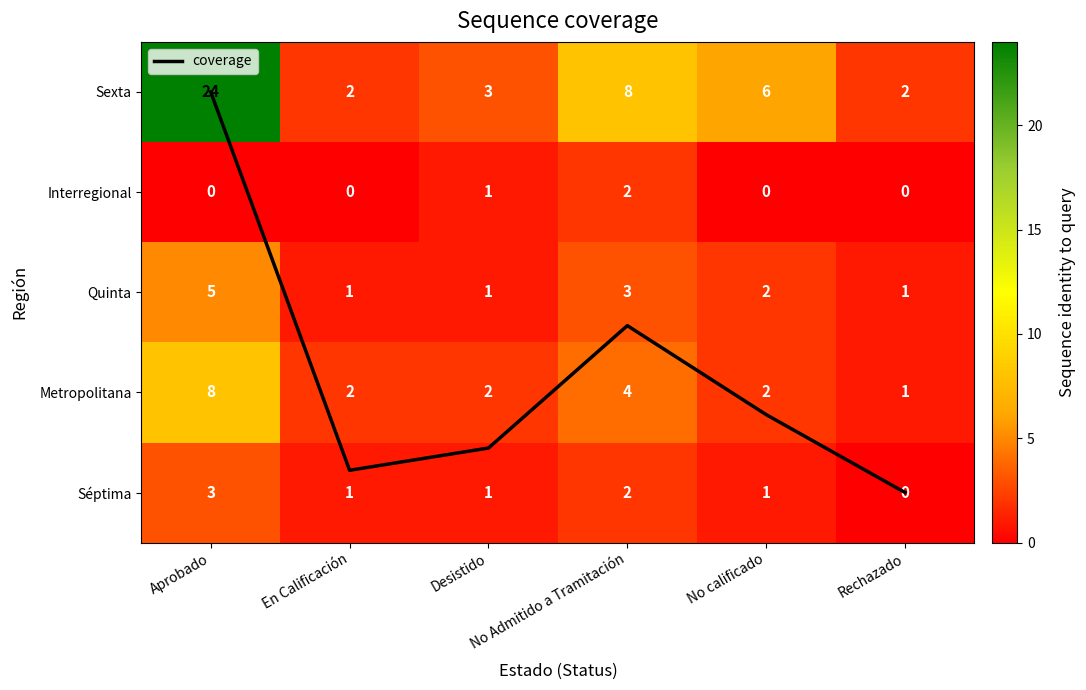

The value of Metropolitana at Rechazado is 1.0. True or false?

True